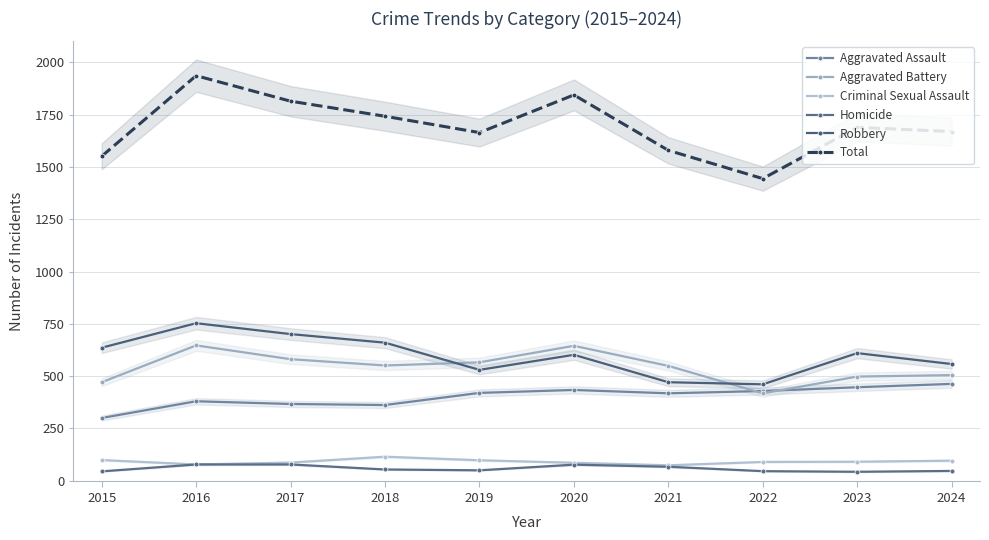

Is the value of Aggravated Assault at 2017 greater than the value of Robbery at 2024?

No